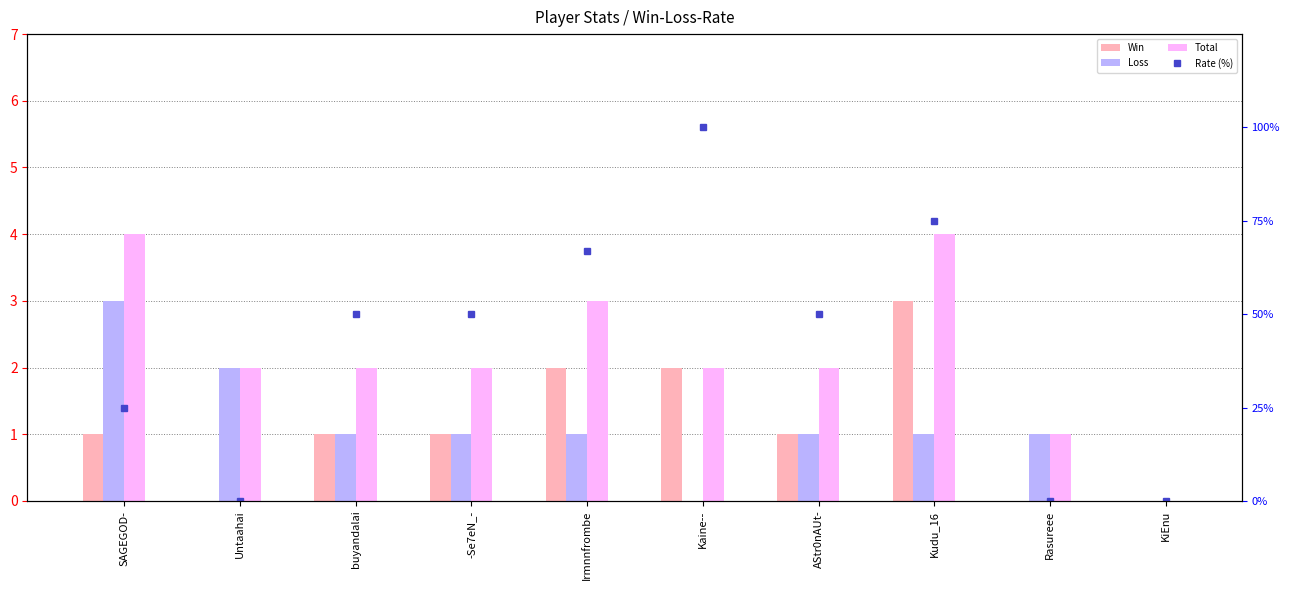

Is it true that Total equals 0 at Rasureee?

False